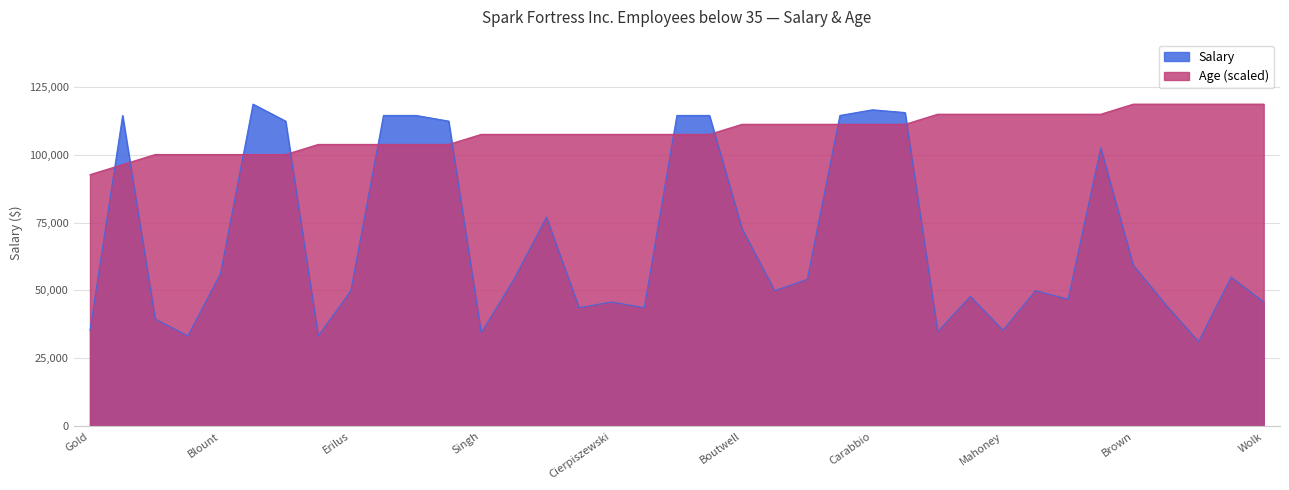

True or false: Salary and Age cross at least once.

True